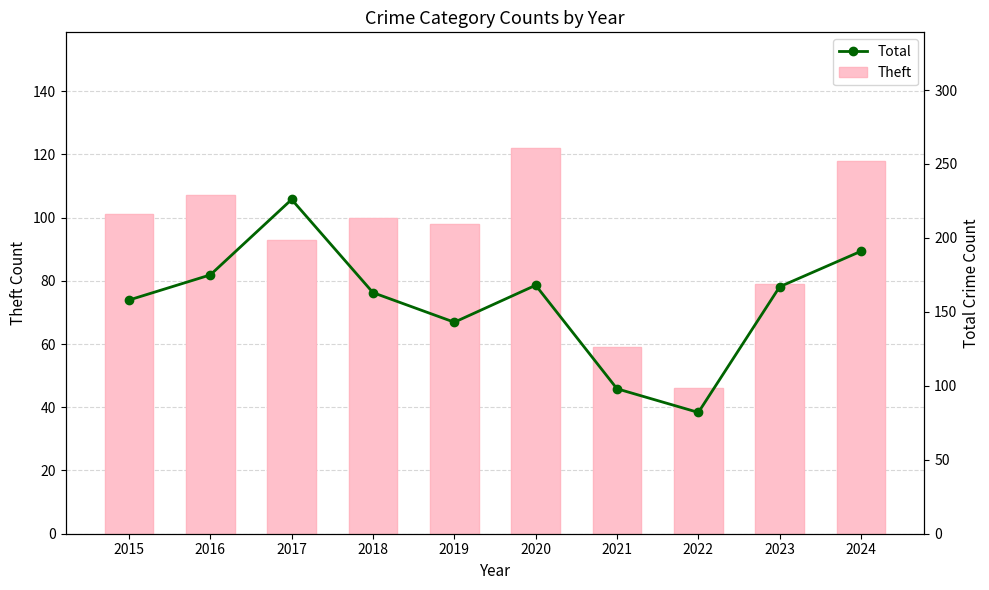

What is the total value across all series at 2022?

128